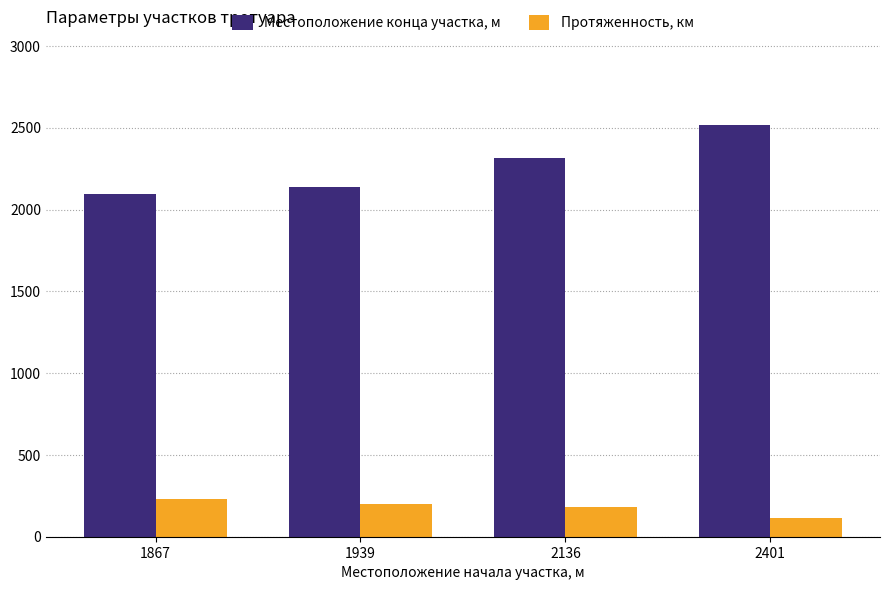

At which category does the chart reach its peak across all series?

2401